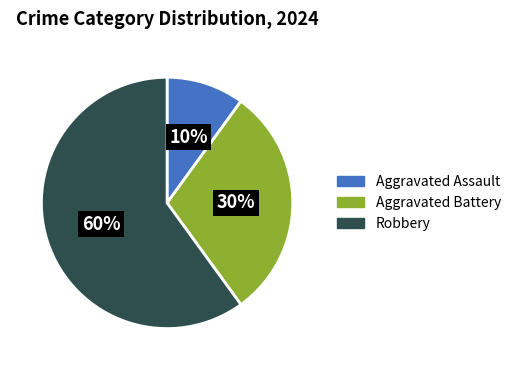

To the nearest percent, what is the combined percentage of Aggravated Assault and Aggravated Battery?

40%